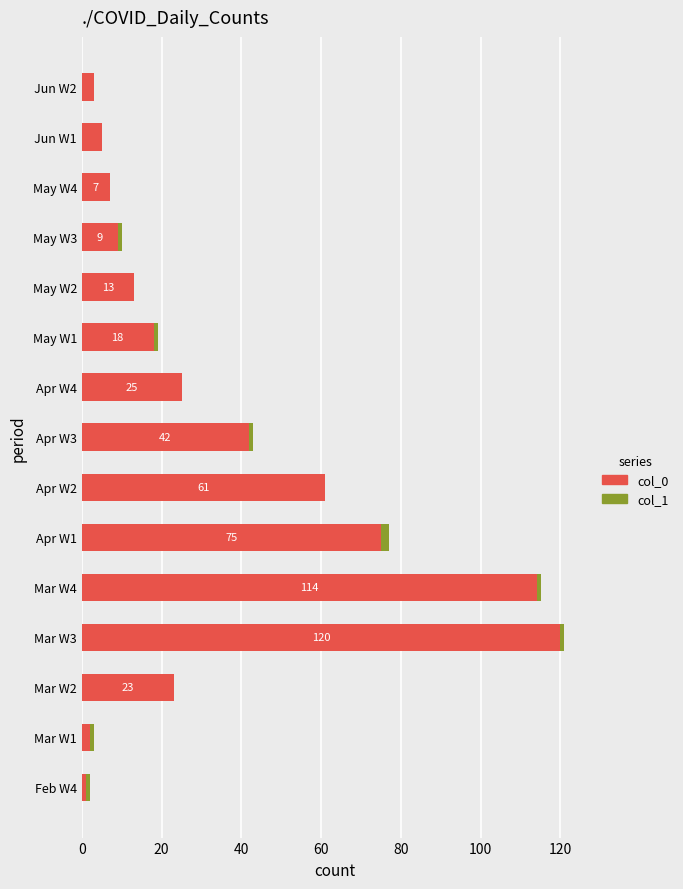

The value of col_0 at Mar W3 is 200. True or false?

False